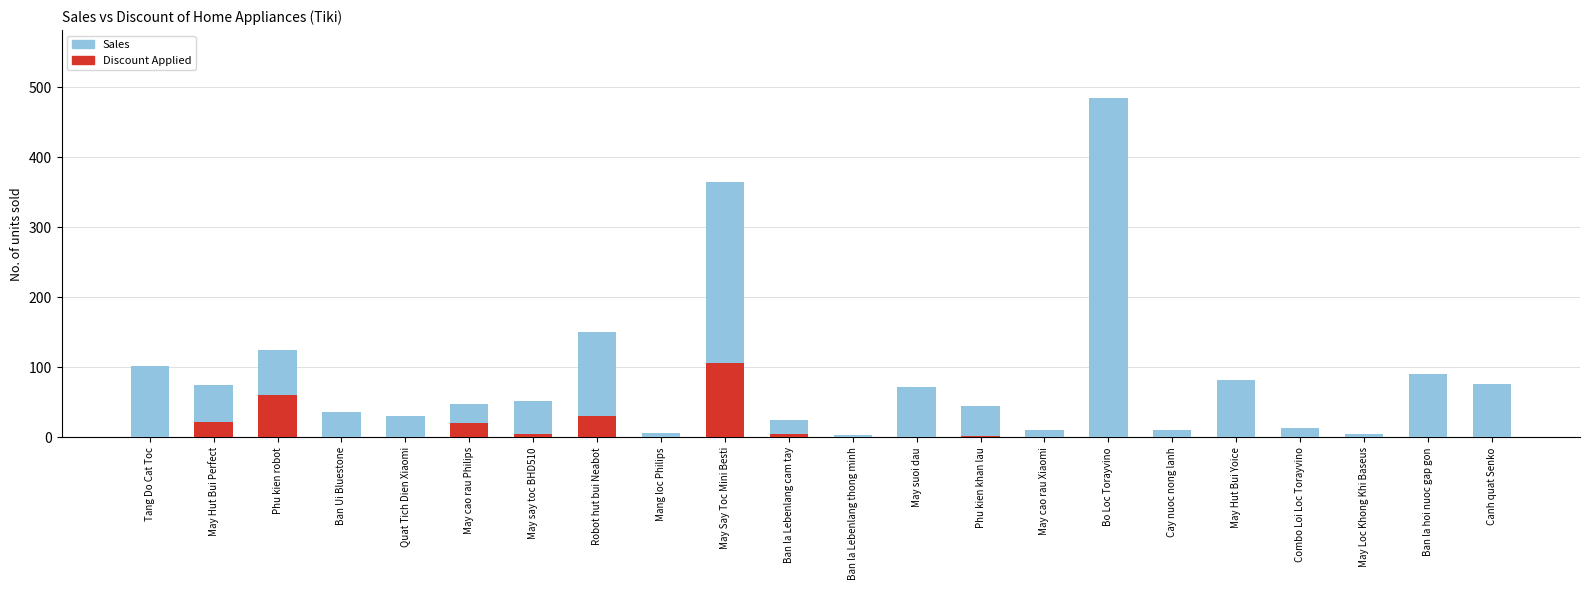

How many values in the Discount Applied series exceed 0?

8